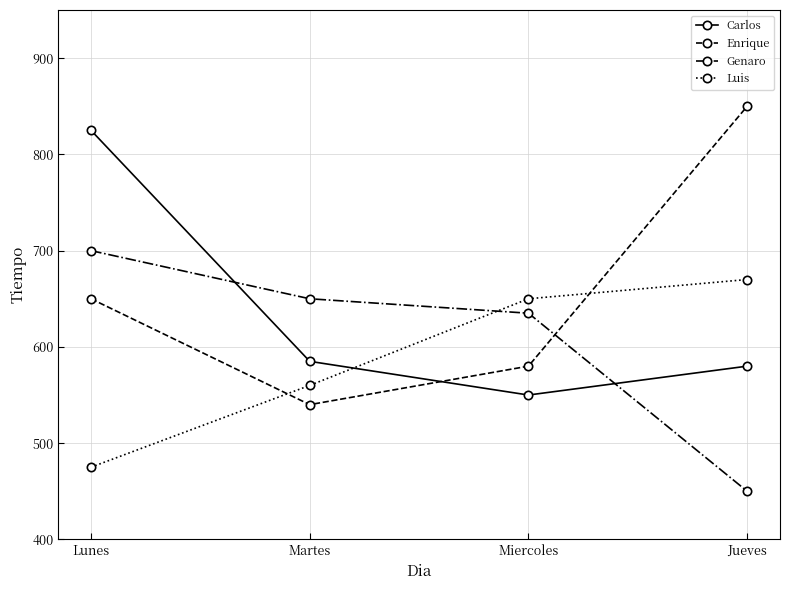

At which category does Carlos reach its first local valley?

Miercoles